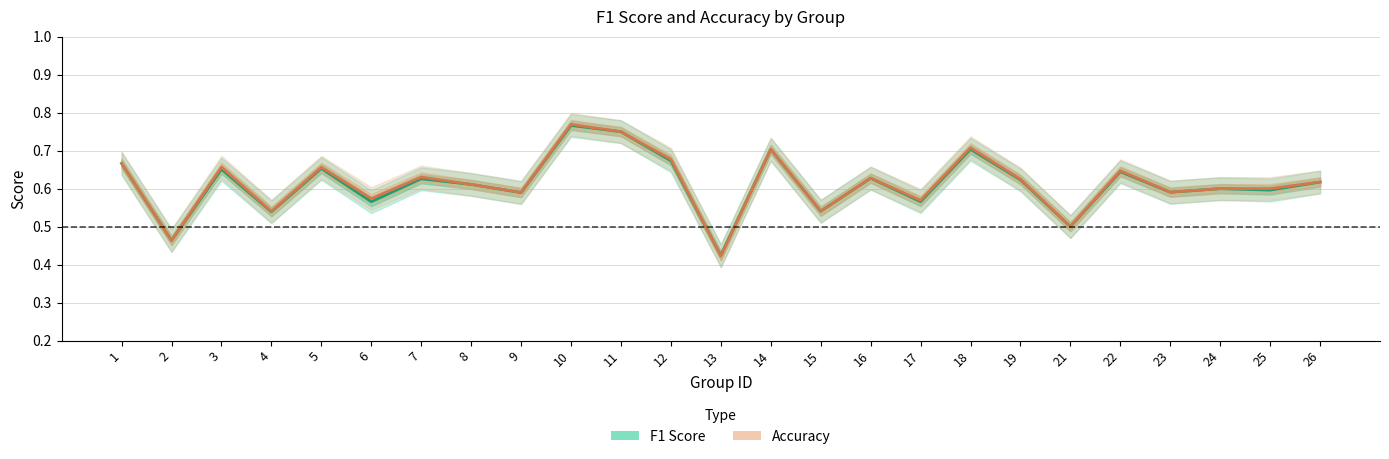

Between 2 and 12, which series saw the biggest shift?

Accuracy